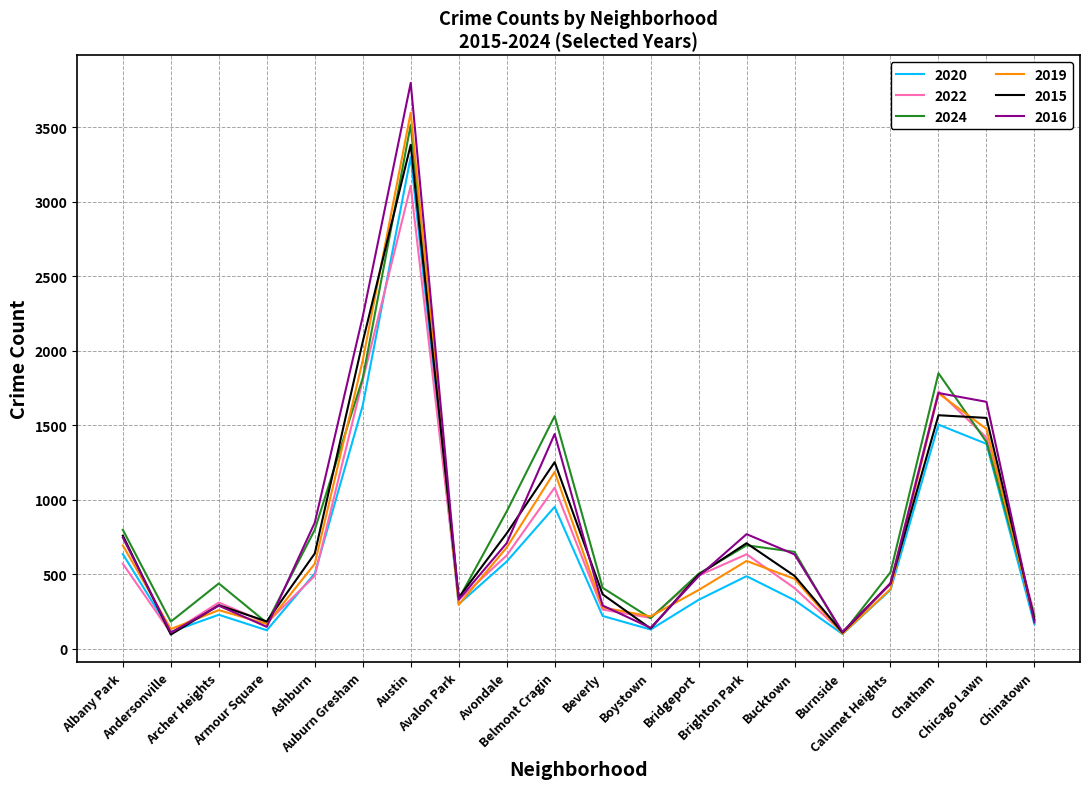

What is the difference between the 2024 values at Calumet Heights and Auburn Gresham?

1303